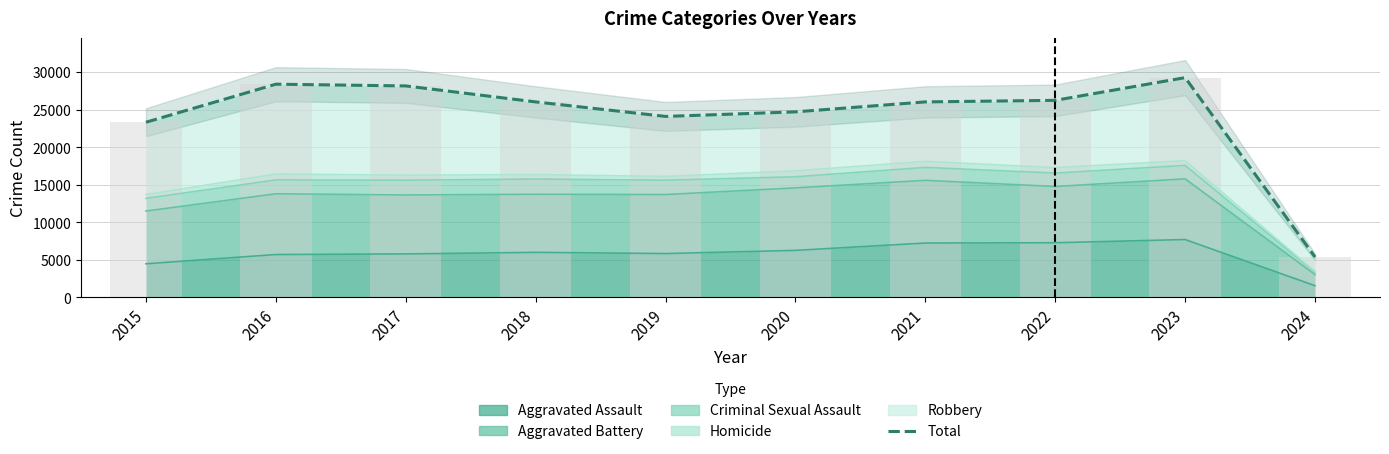

At which category is the sum across all series the highest?

2023